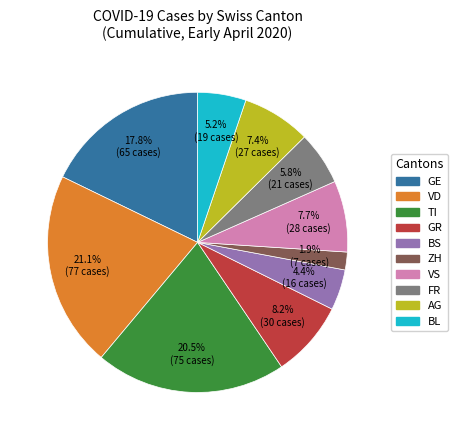

Is there a majority slice in this chart?

No